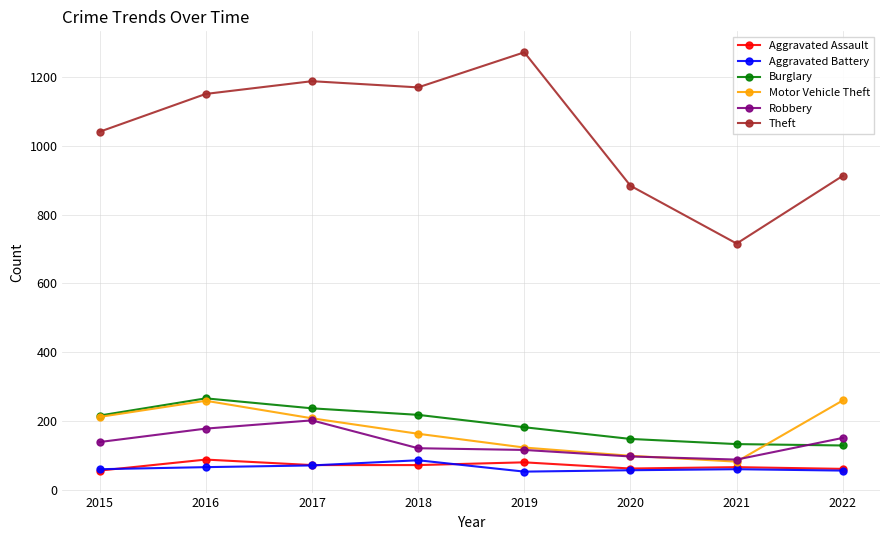

What is the difference between the Motor Vehicle Theft values at 2021 and 2020?

17